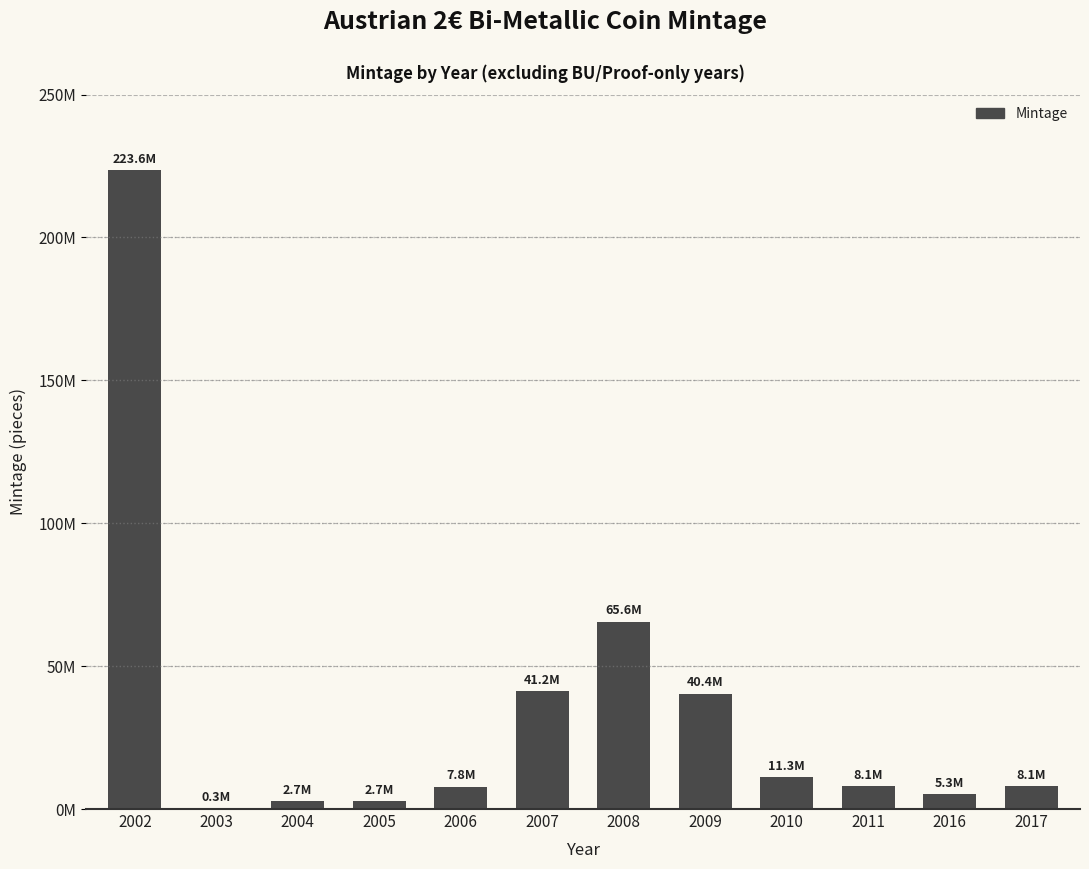

Are the bars horizontal?

No